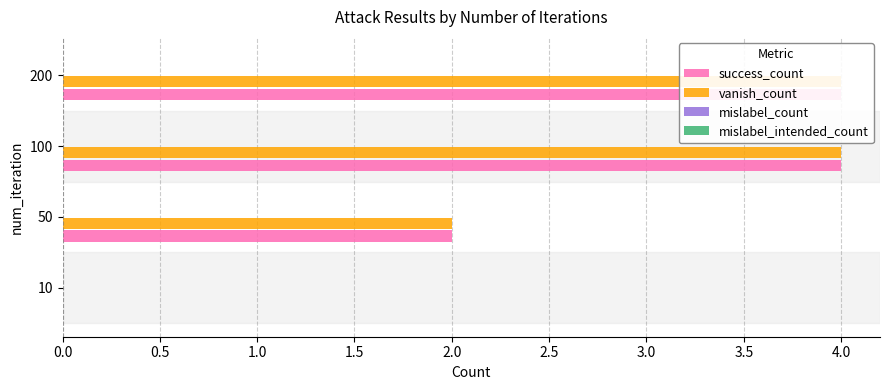

True or false: vanish_count has a value of 3.6 at 50.

False